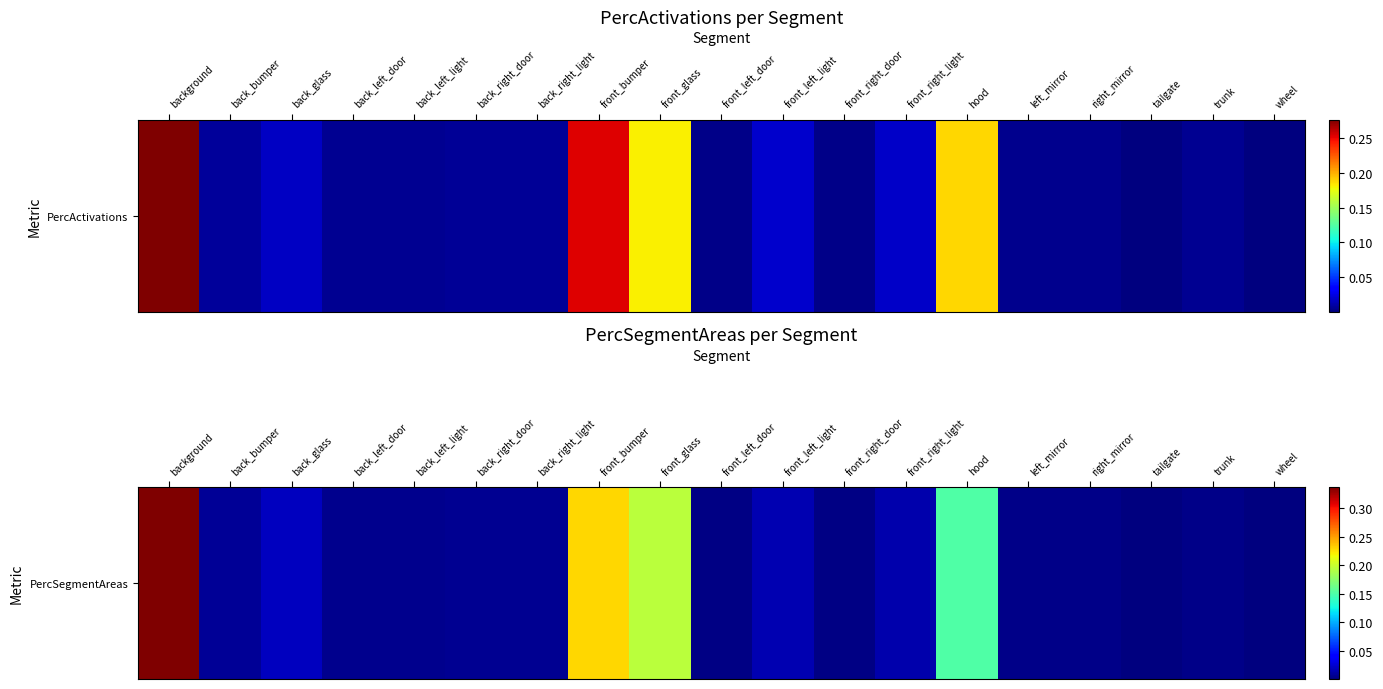

Between front_glass and back_left_door, which is larger?

front_glass